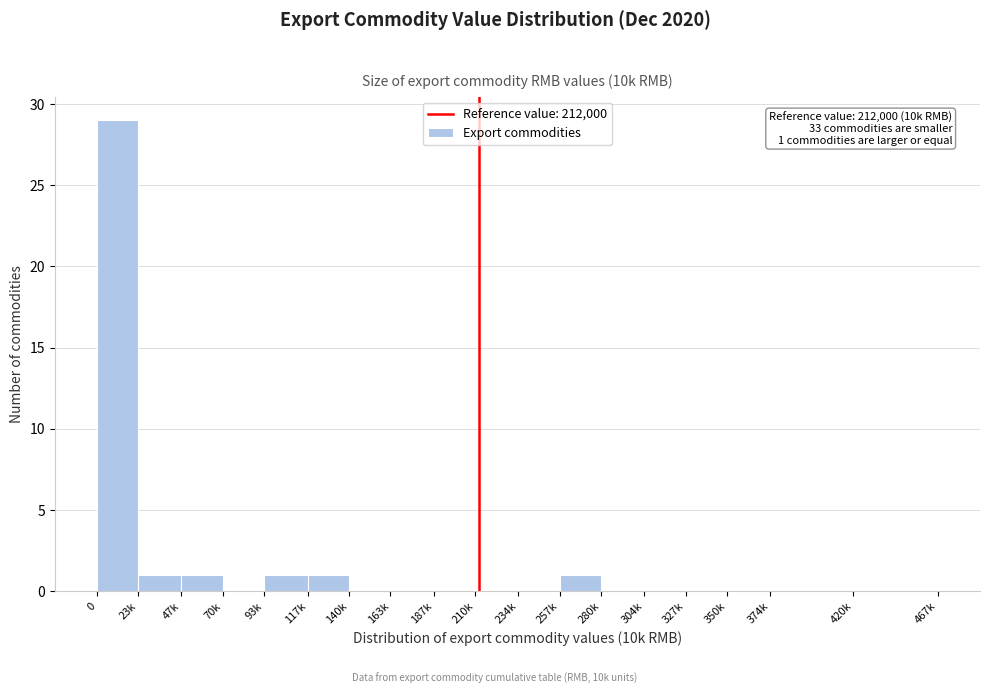

Reading left to right, what are all the values shown in this chart?

0=29	23k=1	47k=1	70k=0	93k=1	117k=1	140k=0	163k=0	187k=0	210k=0	234k=0	257k=1	280k=0	304k=0	327k=0	350k=0	374k=0	420k=0